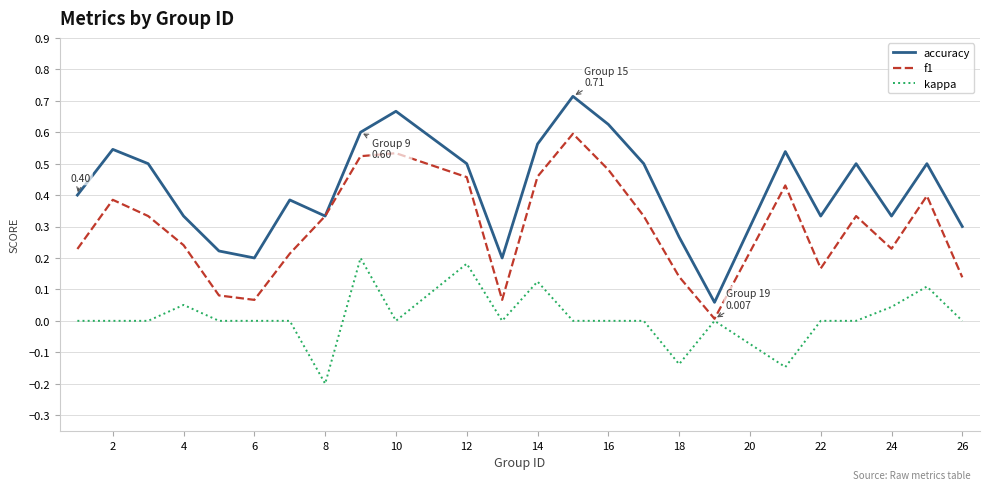

Which series has the largest total across all categories?

accuracy